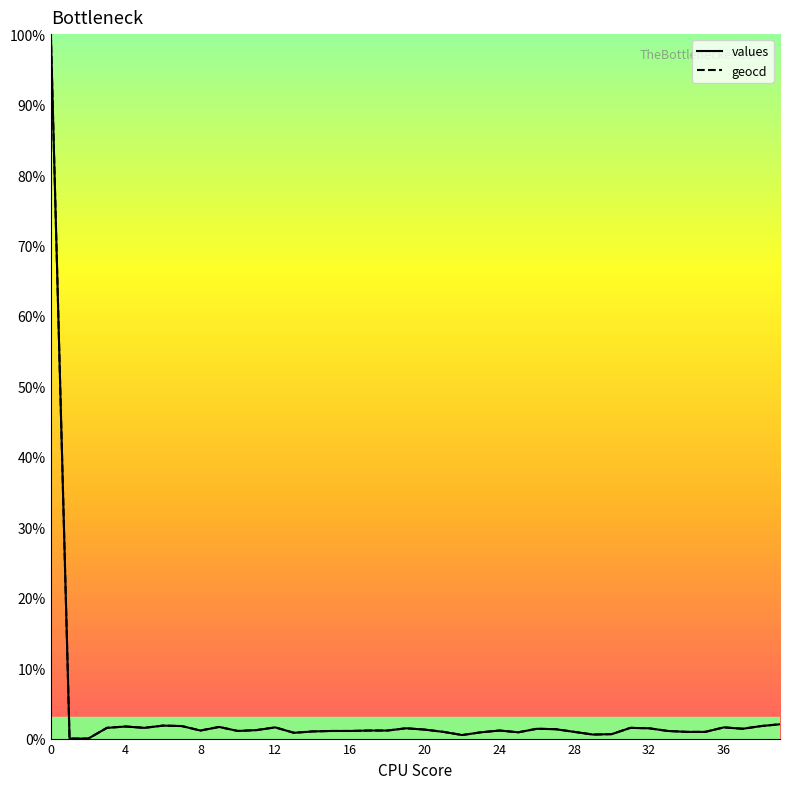

What is the greatest value displayed?

100.0